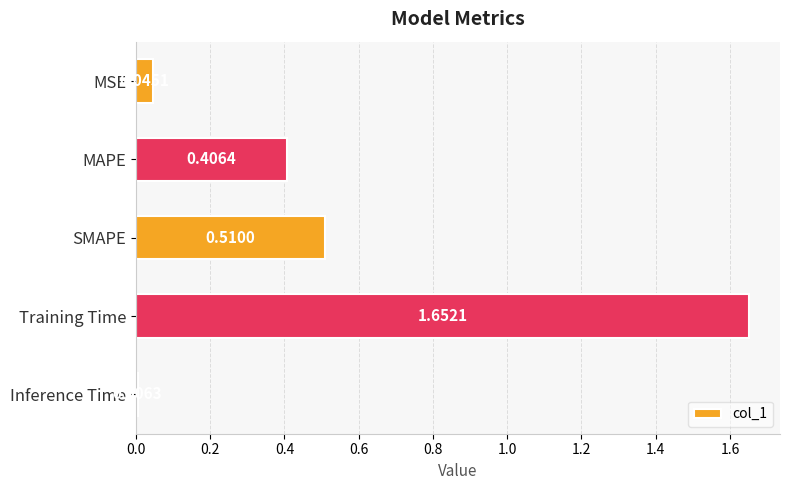

Count the number of data series in this chart.

1